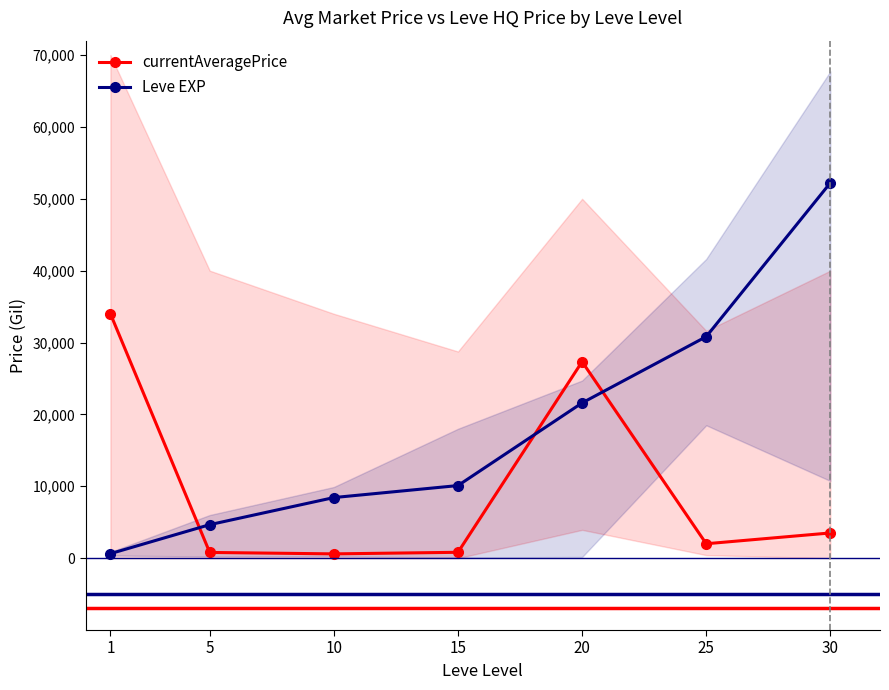

What is the sum of the Leve EXP values at 1 and 25?

31450.0